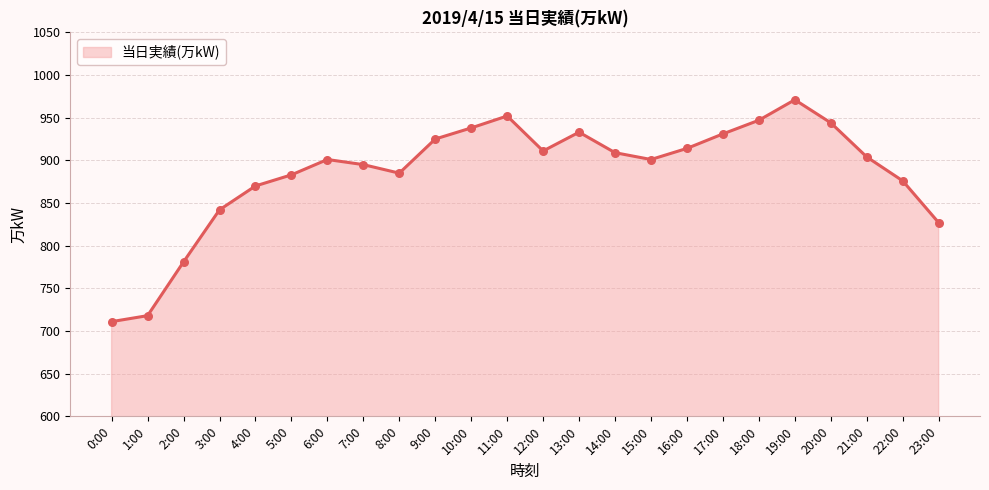

Between 10:00 and 20:00, which is larger?

20:00